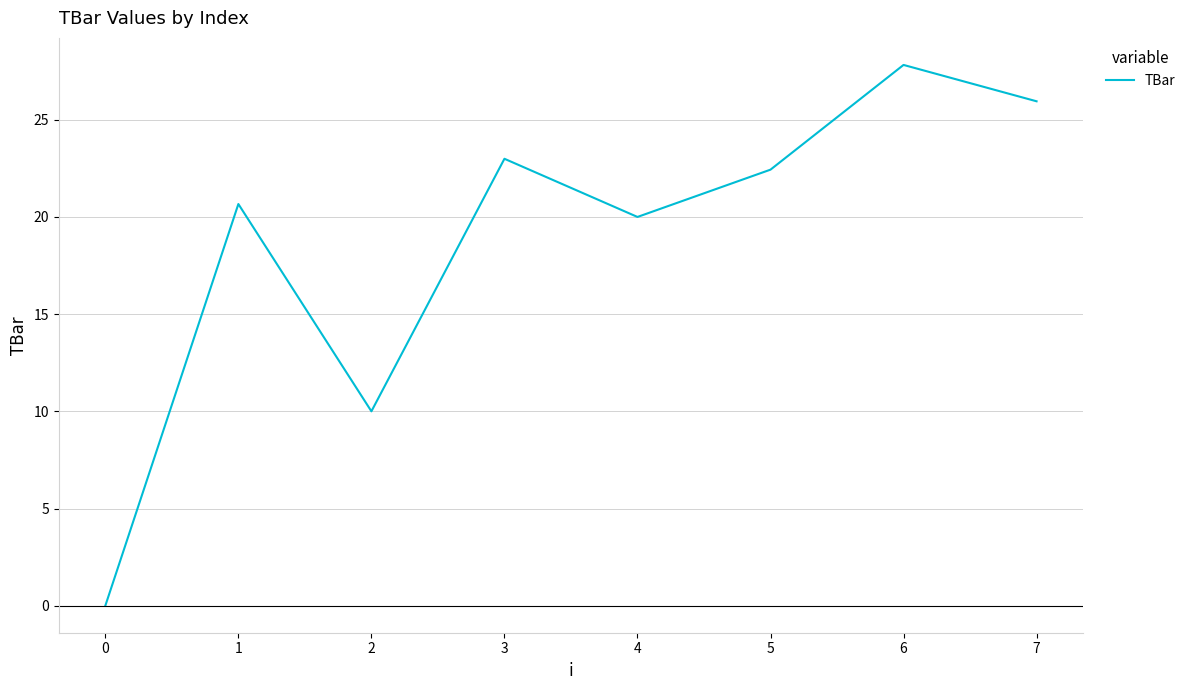

How many lines are shown in the chart?

1